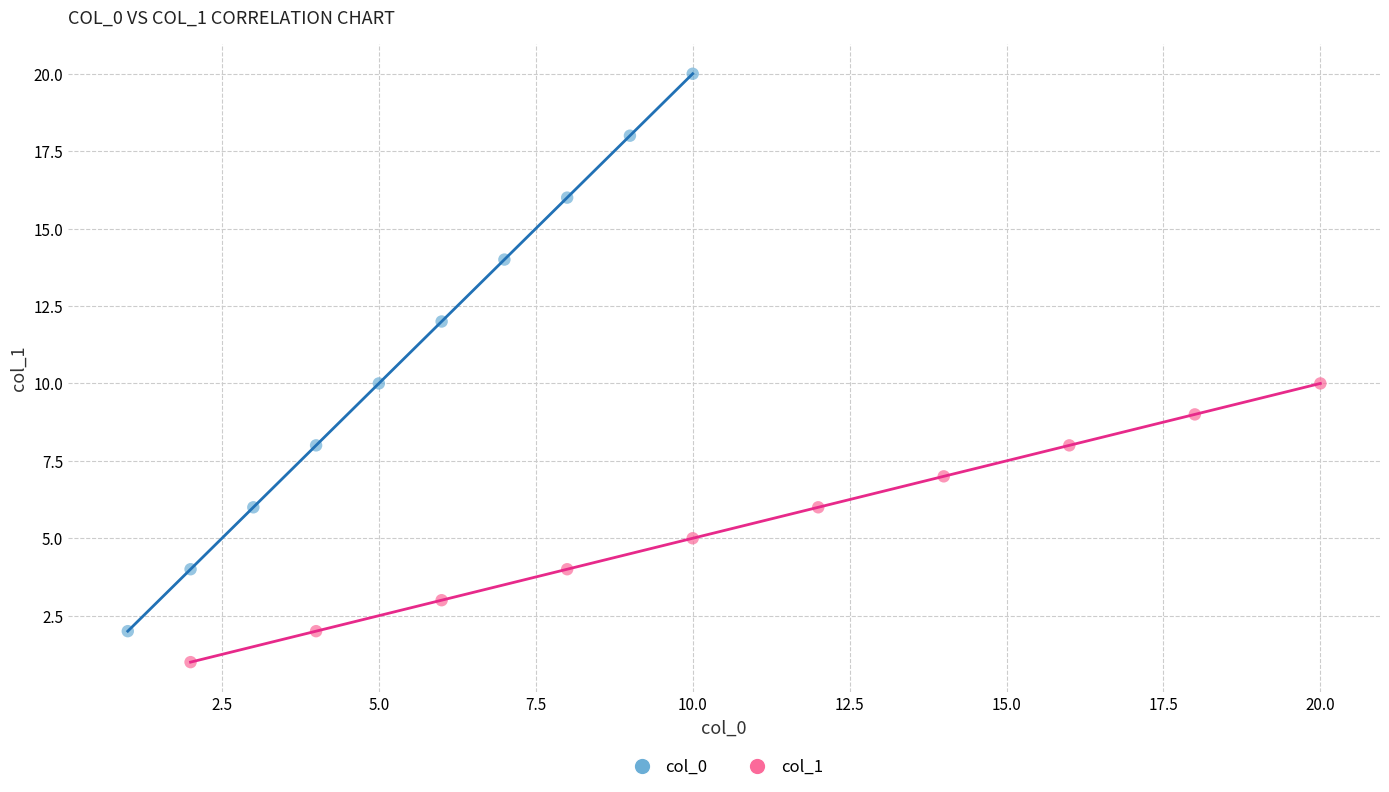

Which series reaches the minimum Y coordinate?

col_1